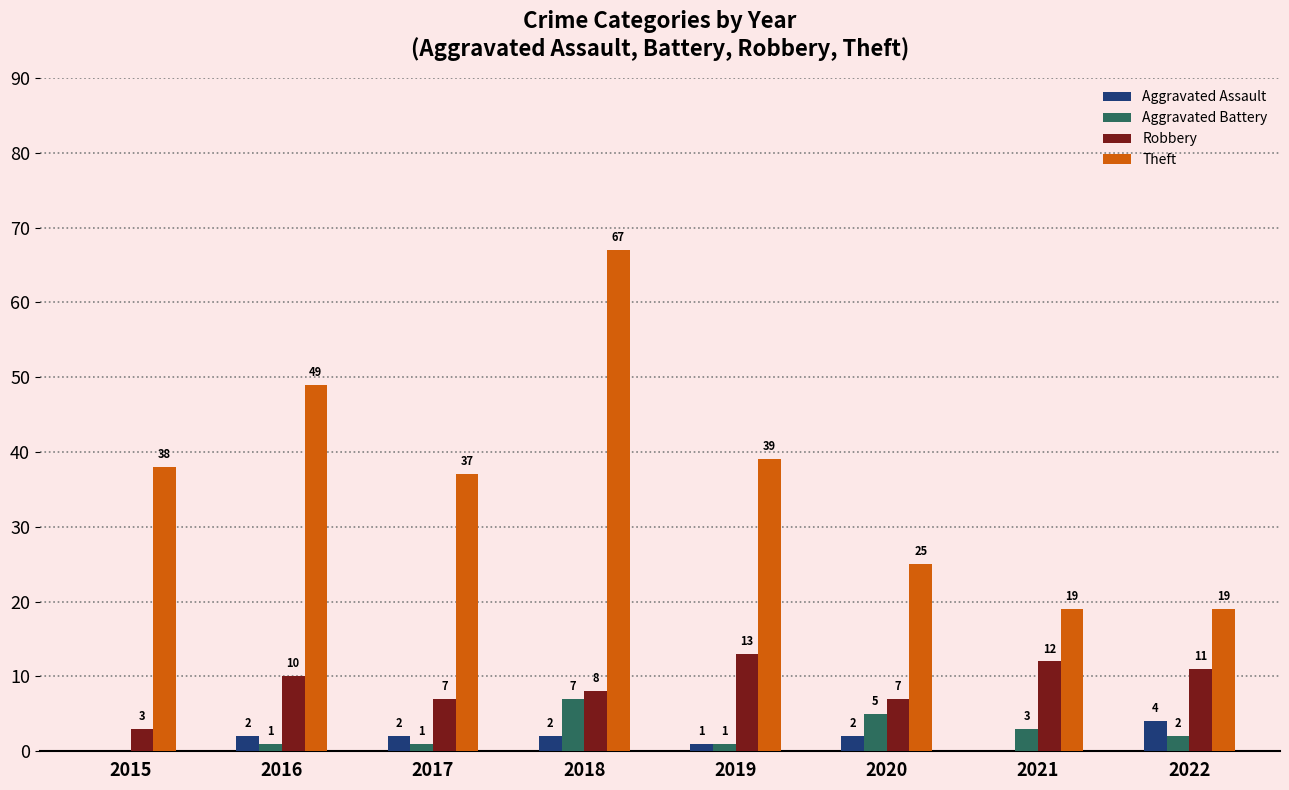

What are all the series names shown in the legend?

Aggravated Assault, Aggravated Battery, Robbery, Theft